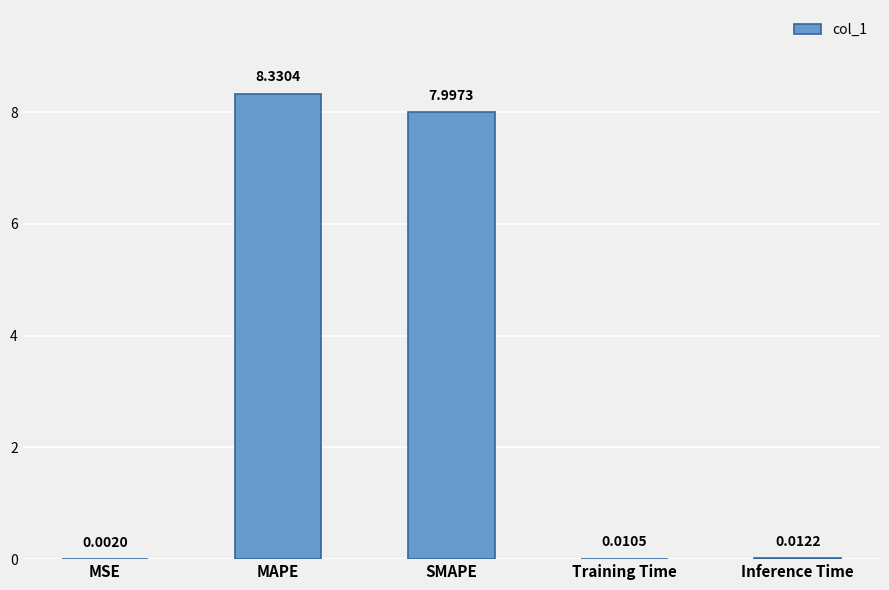

Between MSE and SMAPE, which is larger?

SMAPE